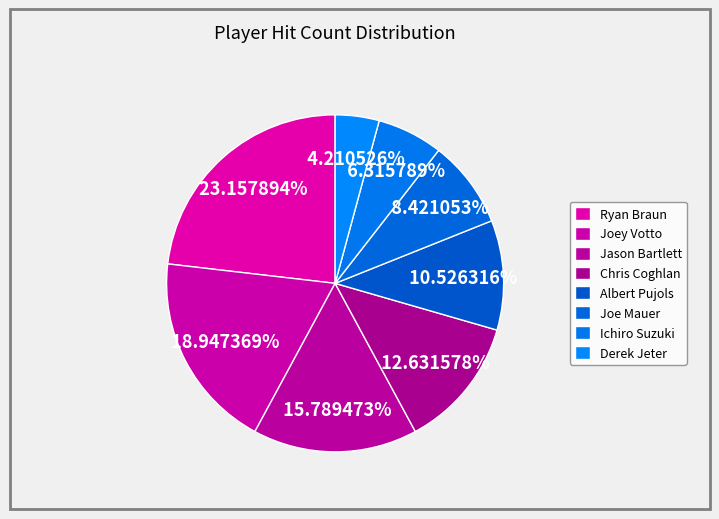

How many slices are in this pie chart?

8